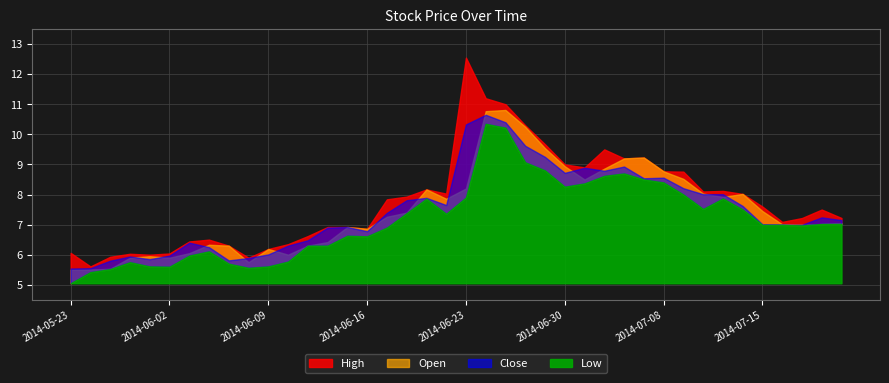

At how many categories does at least one series exceed 5?

40